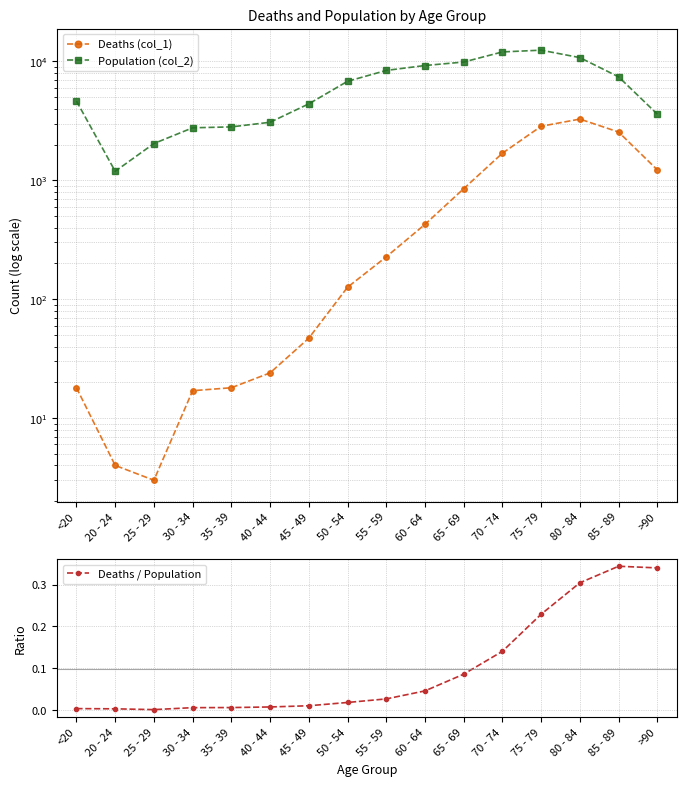

The Deaths (col_1) series shows 426.0 at 60 - 64. True or false?

True